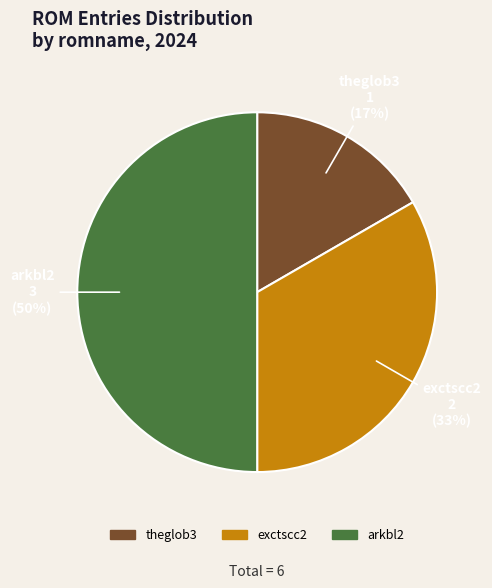

To the nearest percent, what percentage of the pie is arkbl2?

50%